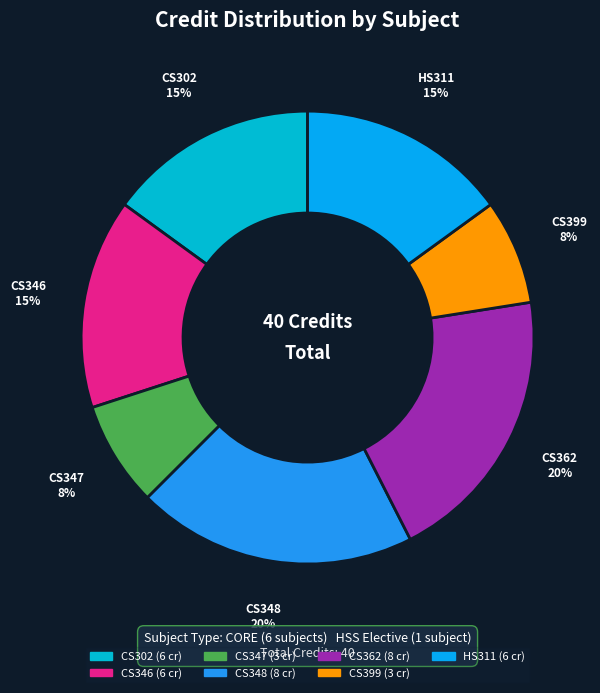

How many segments does this pie chart have?

7